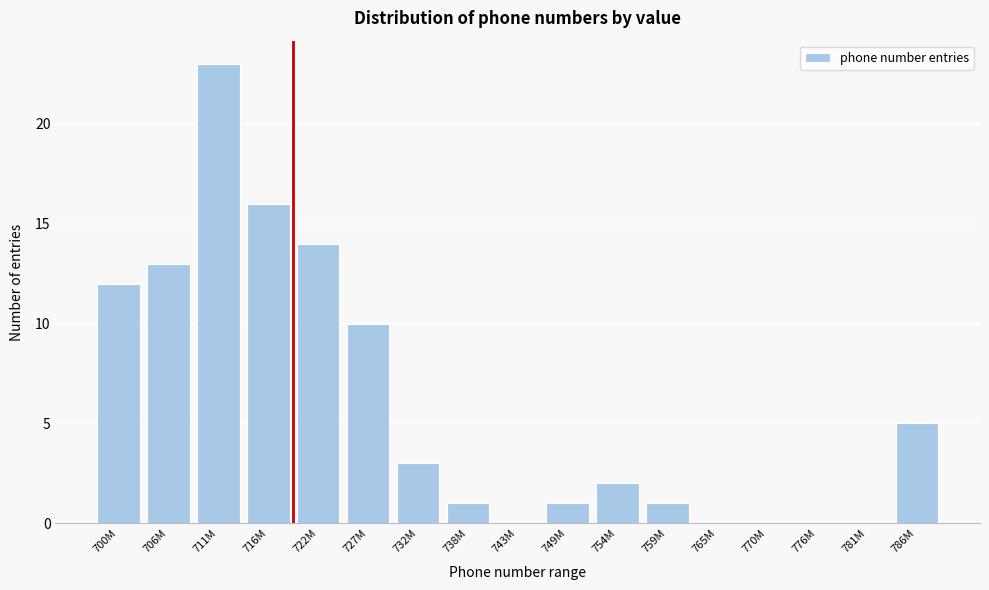

Reading right to left, extract all data points from this chart.

786M=5	781M=0	776M=0	770M=0	765M=0	759M=1	754M=2	749M=1	743M=0	738M=1	732M=3	727M=10	722M=14	716M=16	711M=23	706M=13	700M=12